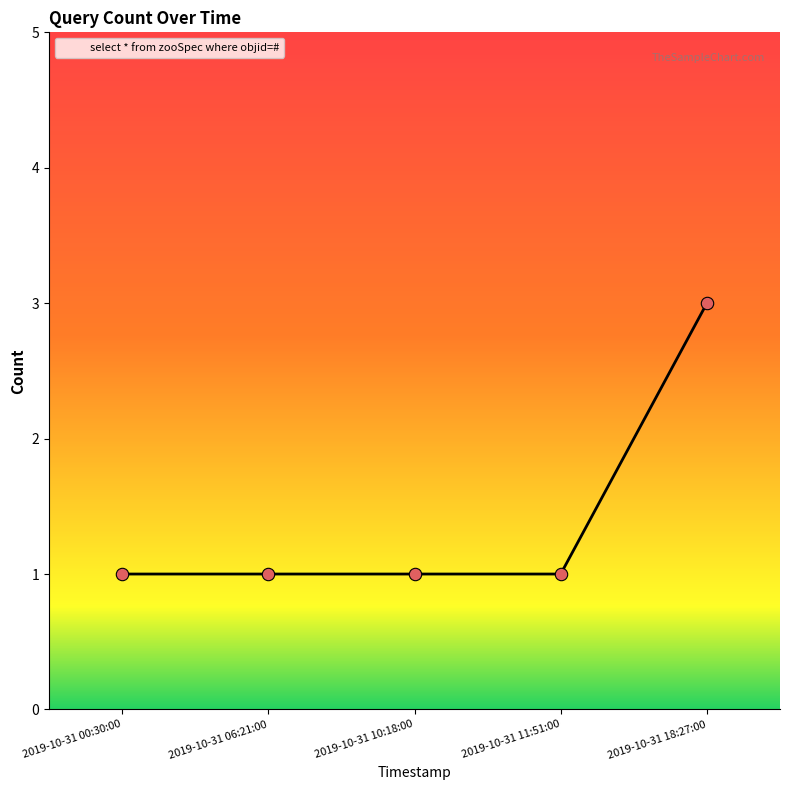

Between 2019-10-31 00:30:00 and 2019-10-31 18:27:00, which is larger?

2019-10-31 18:27:00